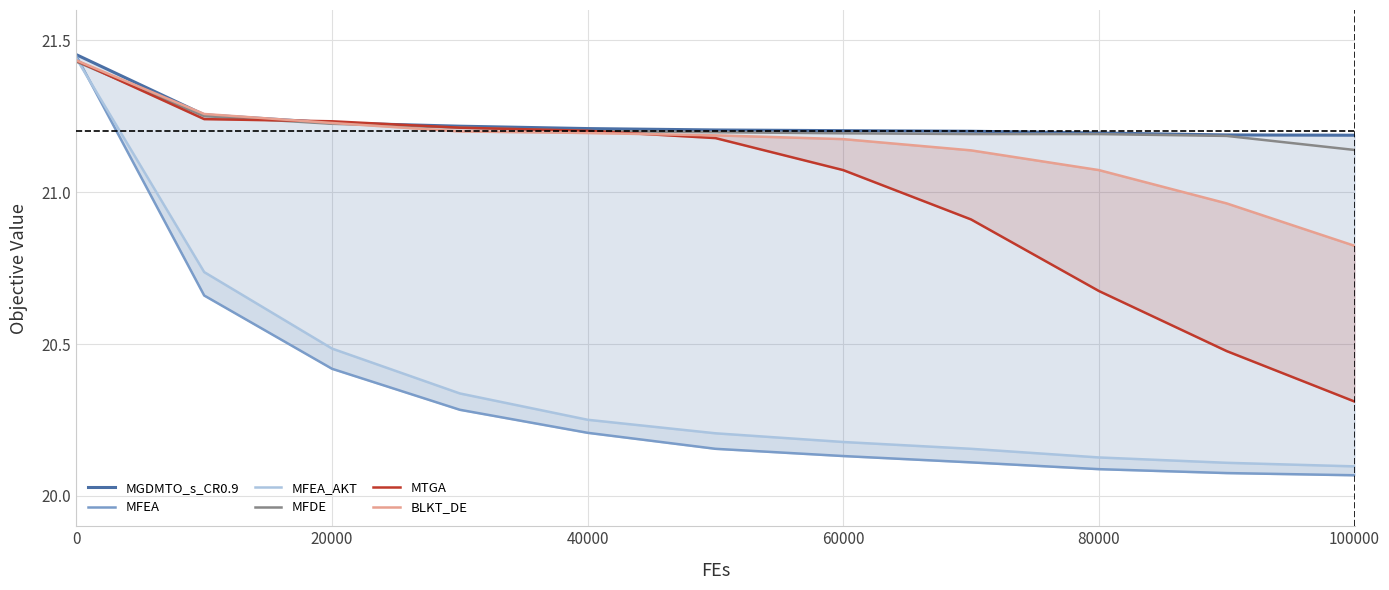

Where is MFDE nearest to the value 21?

100000